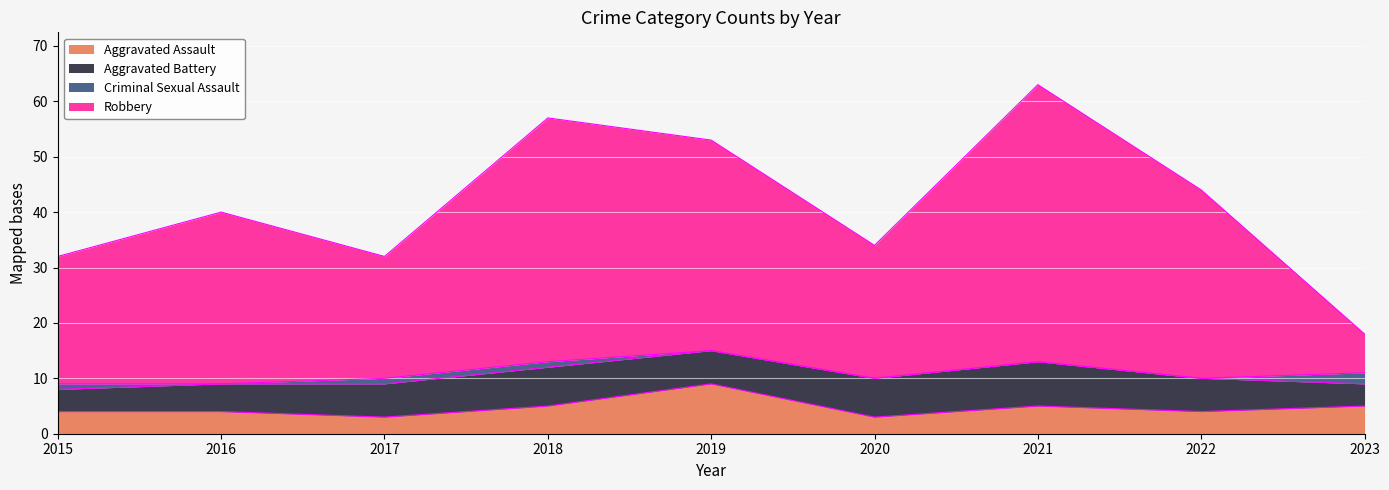

What is the sum of all Aggravated Assault values?

42